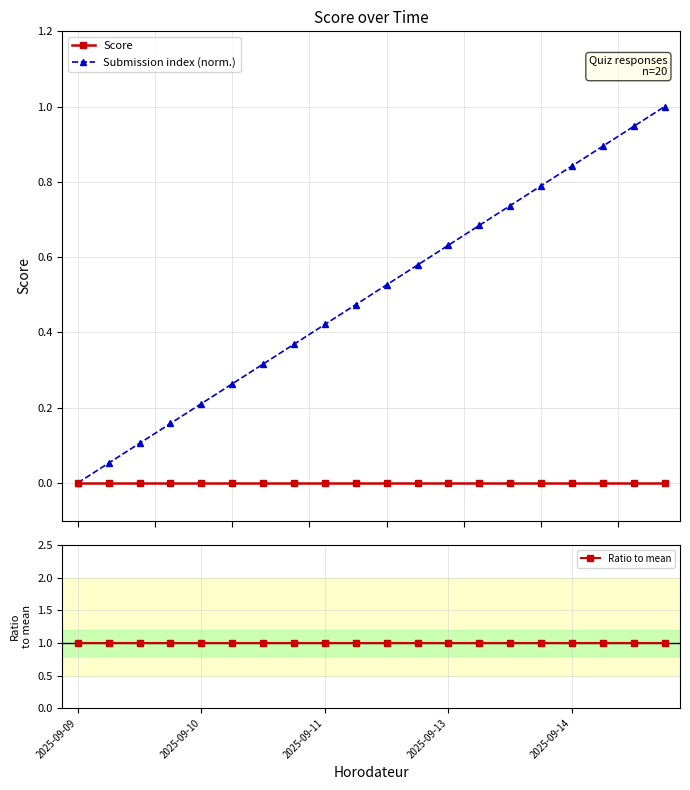

Is it true that Score equals 0.0 at 17?

True